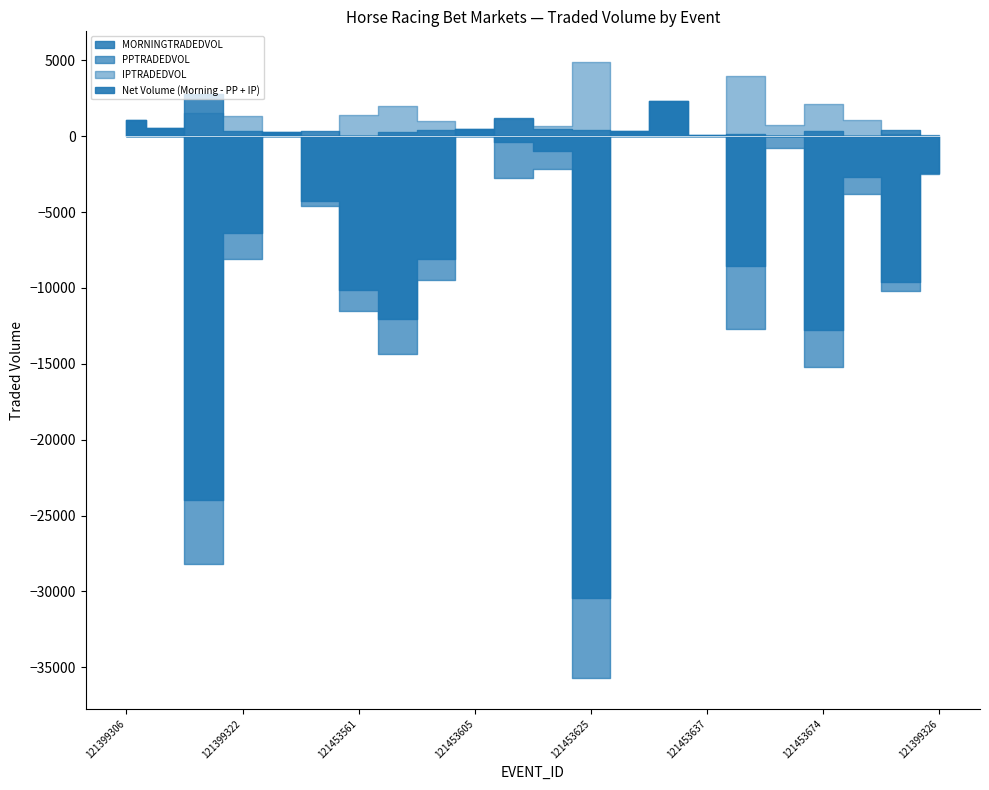

List the labels in order of IPTRADEDVOL value, largest first.

121453625, 121453649, 121453674, 121453565, 121399318, 121453561, 121399322, 121453609, 121453662, 121453569, 121453645, 121453613, 121453666, 121399326, 121399306, 121399310, 121453549, 121453557, 121453605, 121453597, 121453601, 121453637